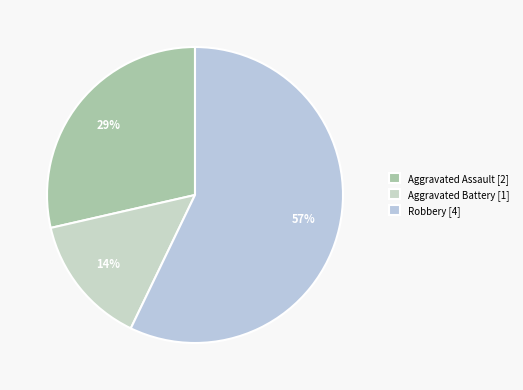

Which slice represents more than half of the pie?

Robbery [4]